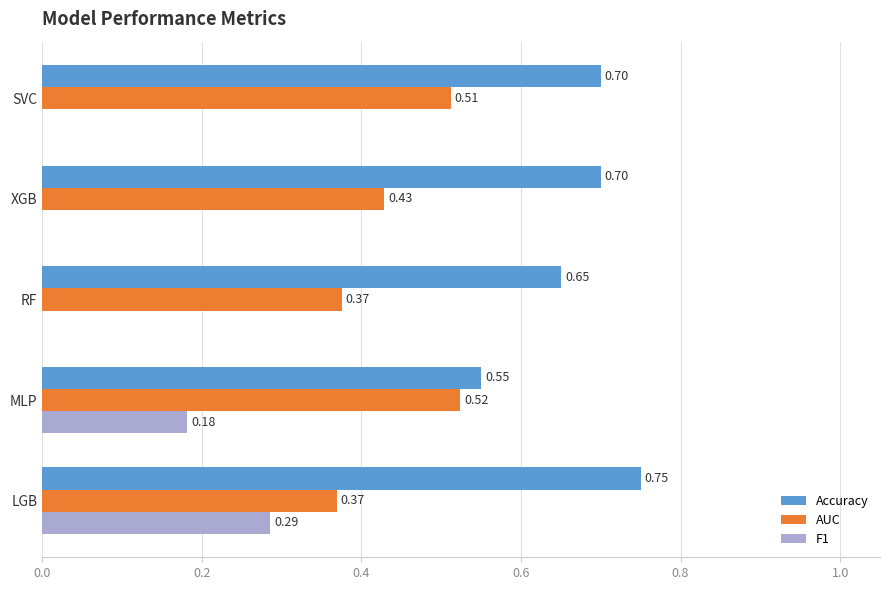

What is the total value across all series at LGB?

1.4